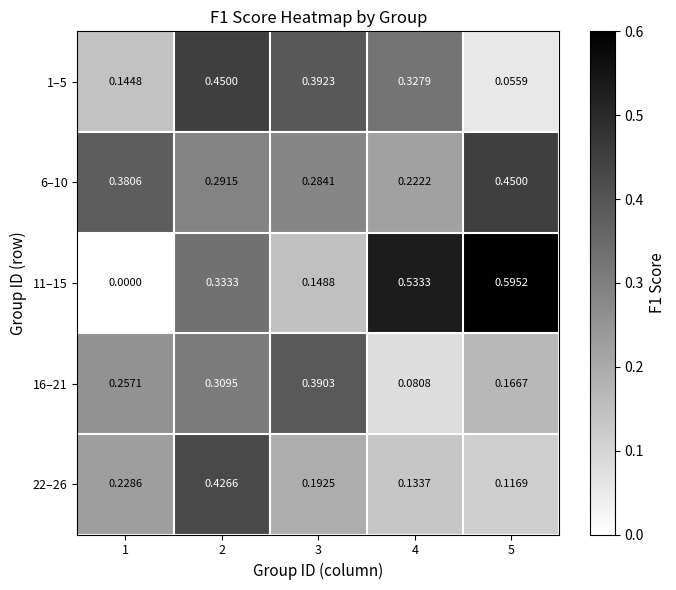

Which category has the lowest value across all series?

1